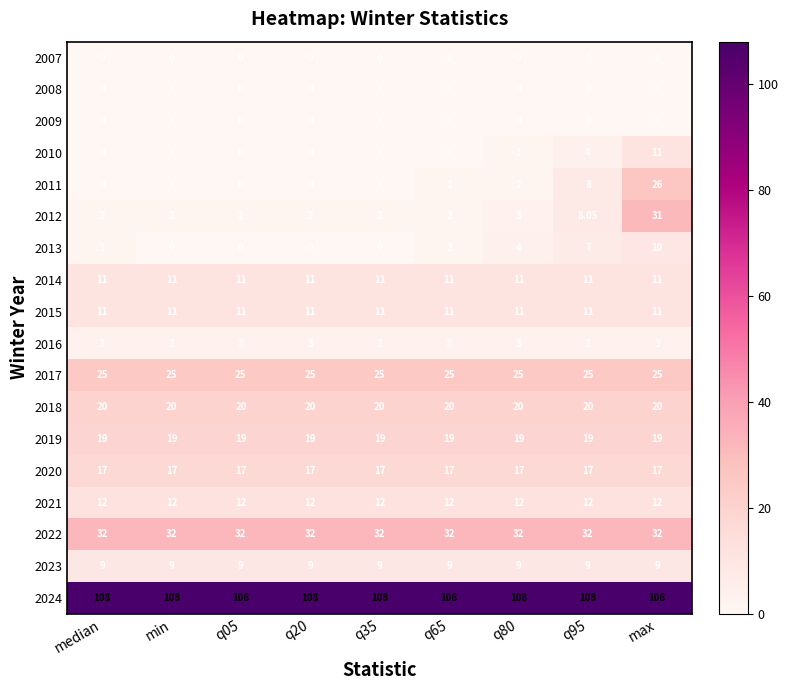

At which category is the sum across all series the highest?

max